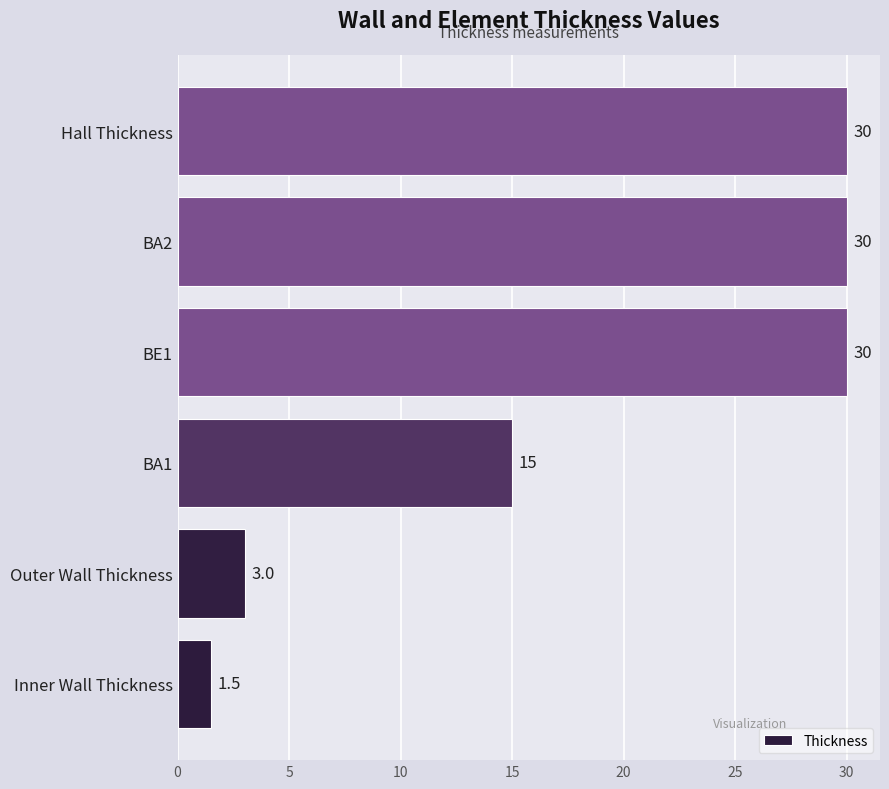

At which label is the value closest to 15?

BA1